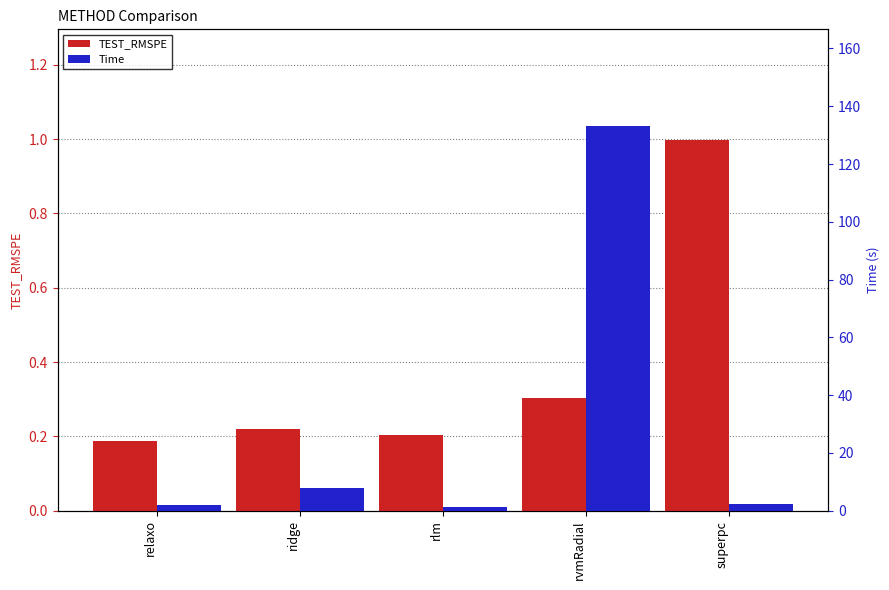

What is the value of the Time bar at the 3rd from the left?

1.2